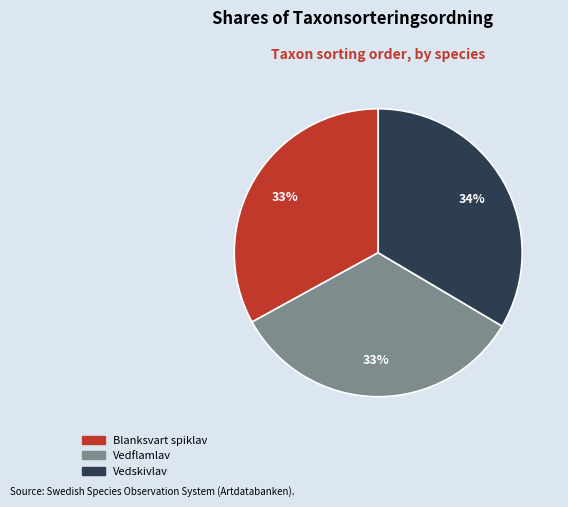

Count the number of slices in the pie.

3